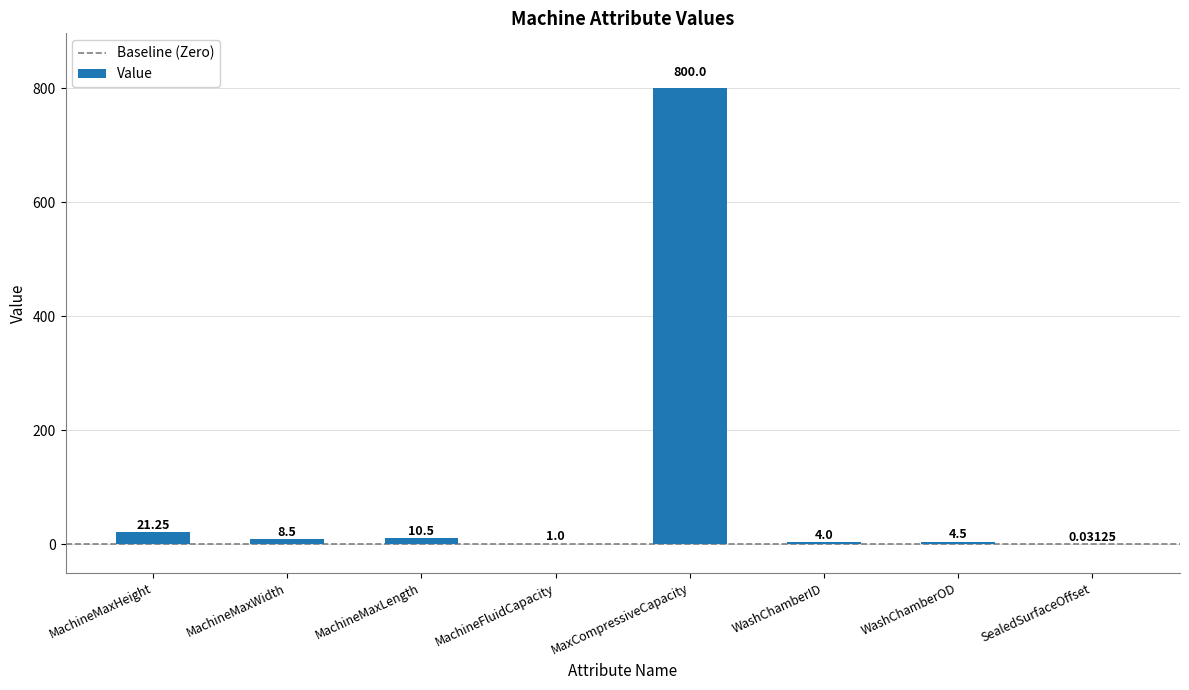

True or false: the data shows 4.5 at WashChamberOD.

True